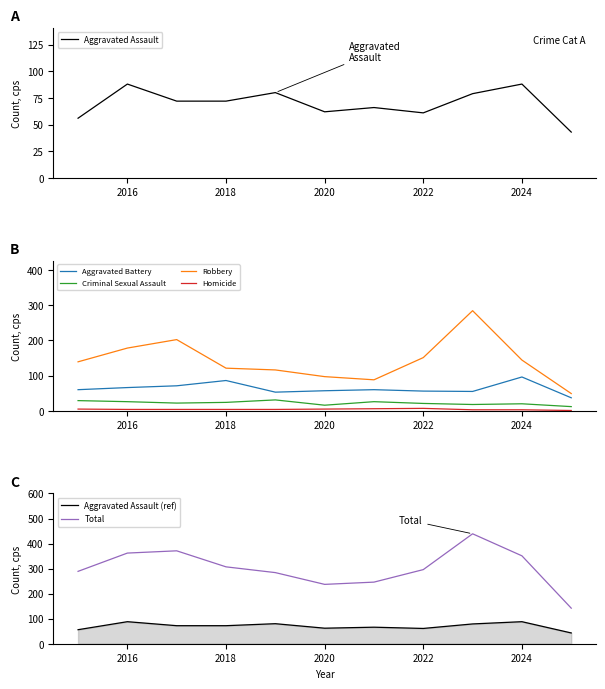

What is the maximum value for Robbery?

284